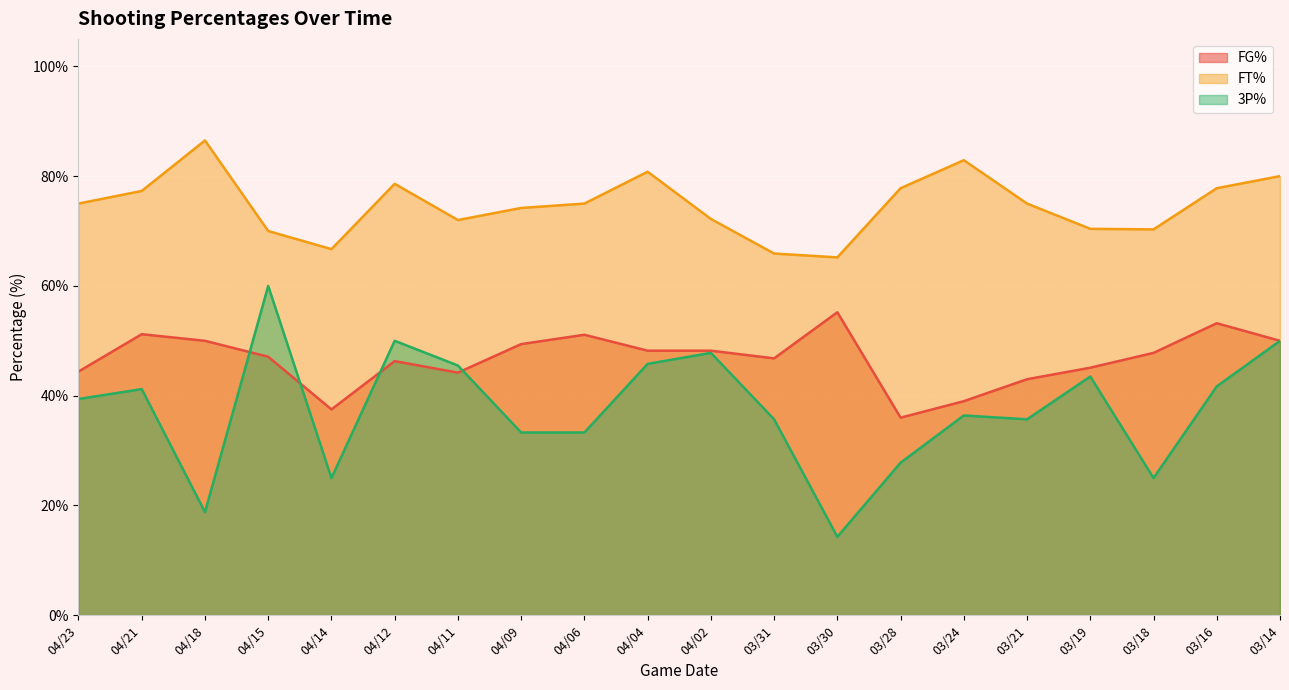

At how many categories does at least one series exceed 52?

20